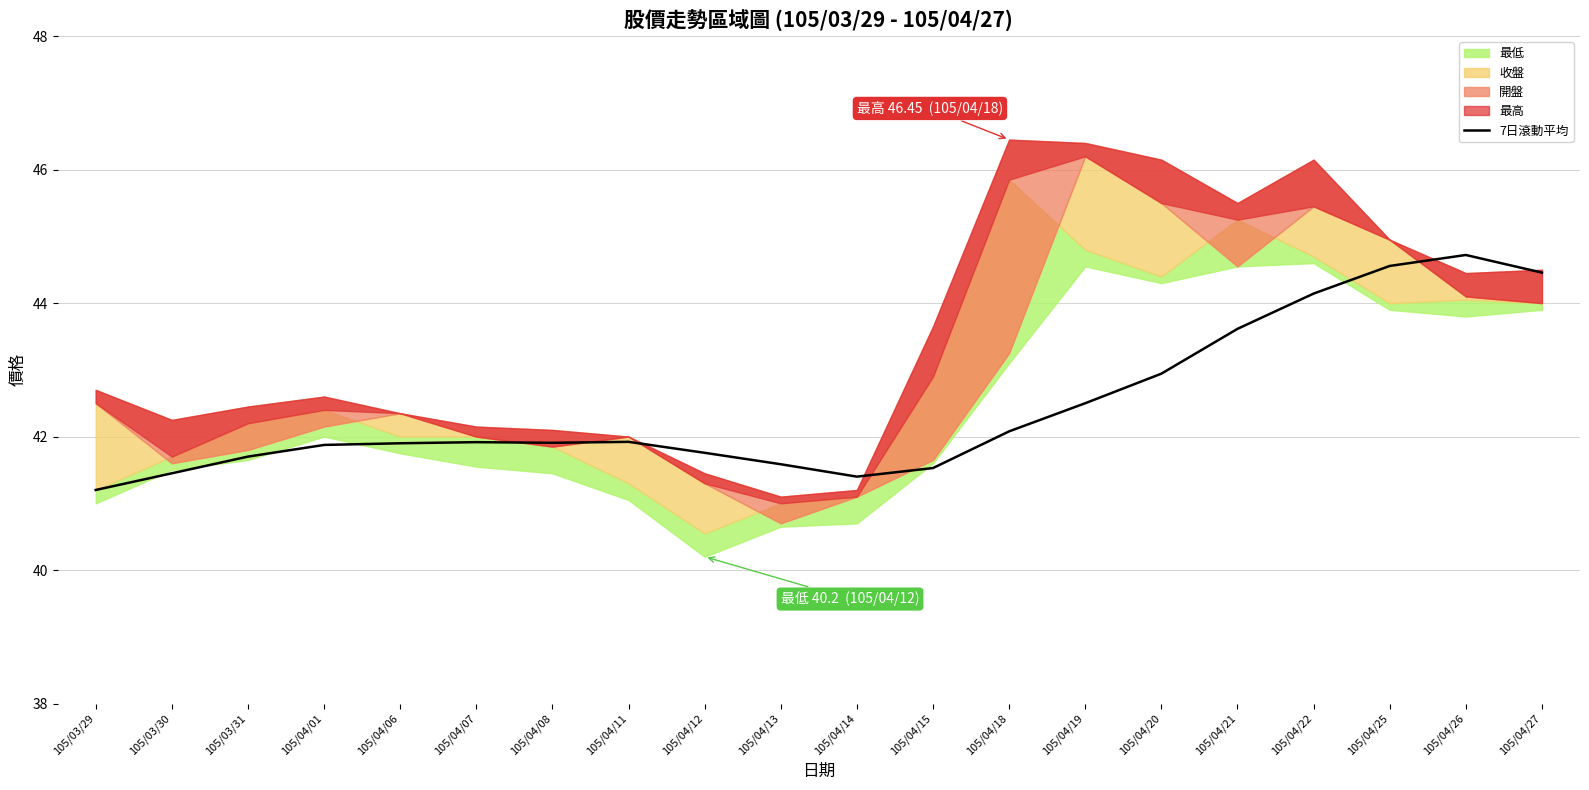

What is the difference between the maximum and second lowest values?

3.3